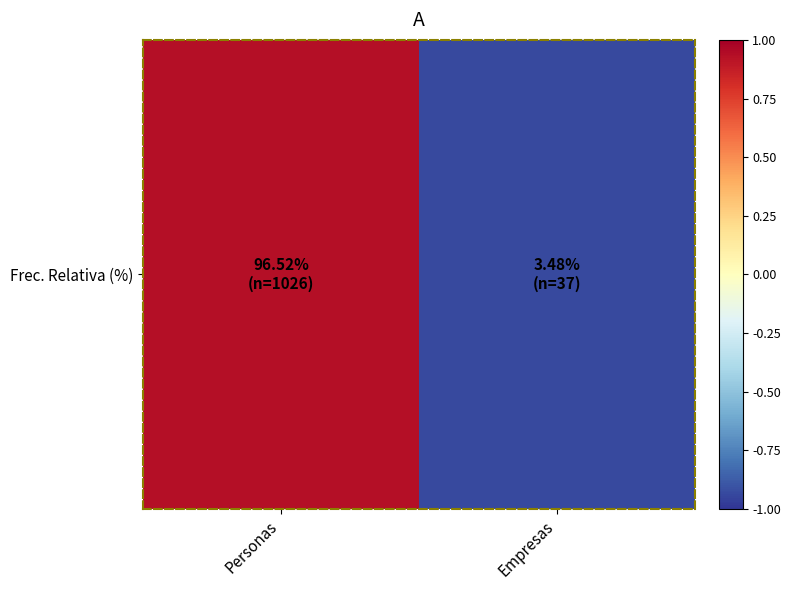

What is the minimum value shown in the chart?

-0.9